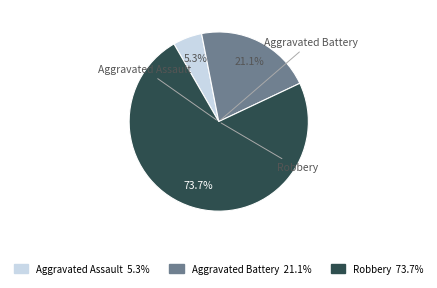

Is there any slice that represents more than half of the pie?

Yes